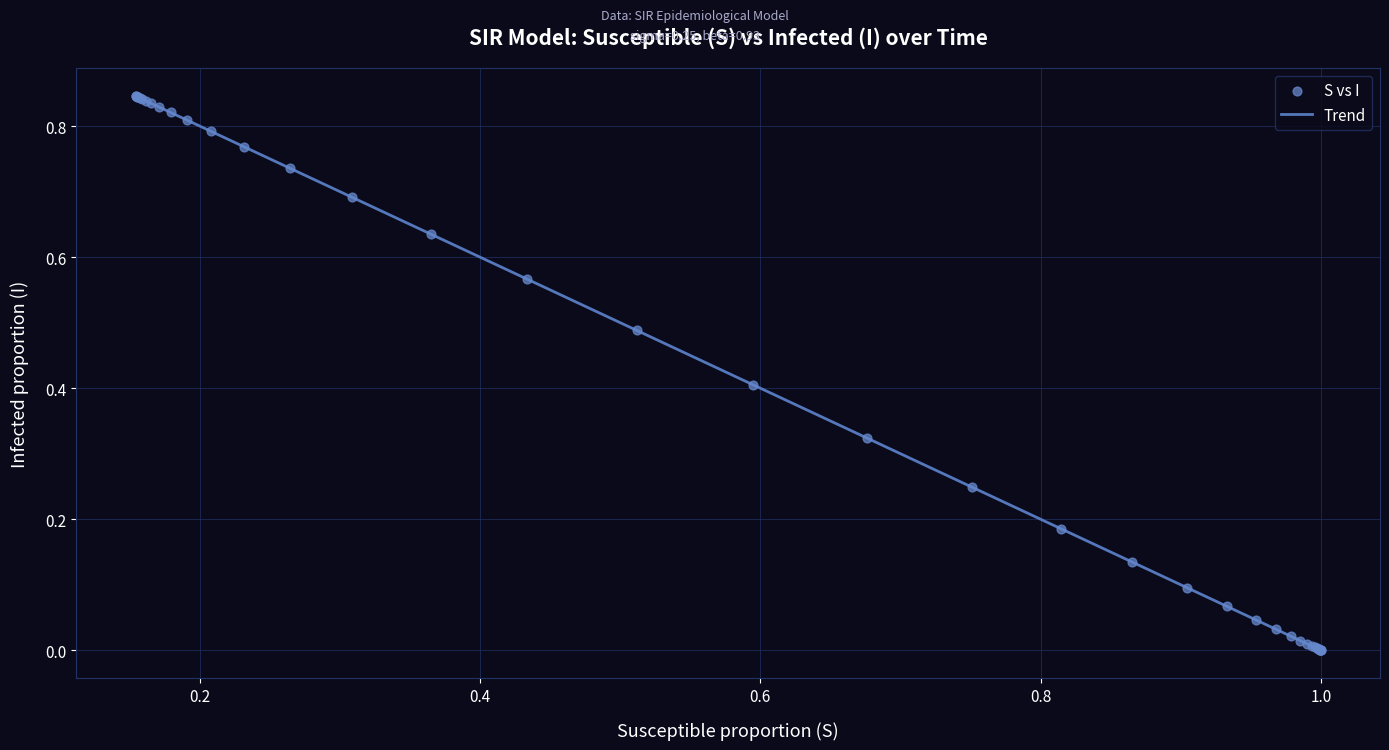

How many lines are shown in the chart?

1